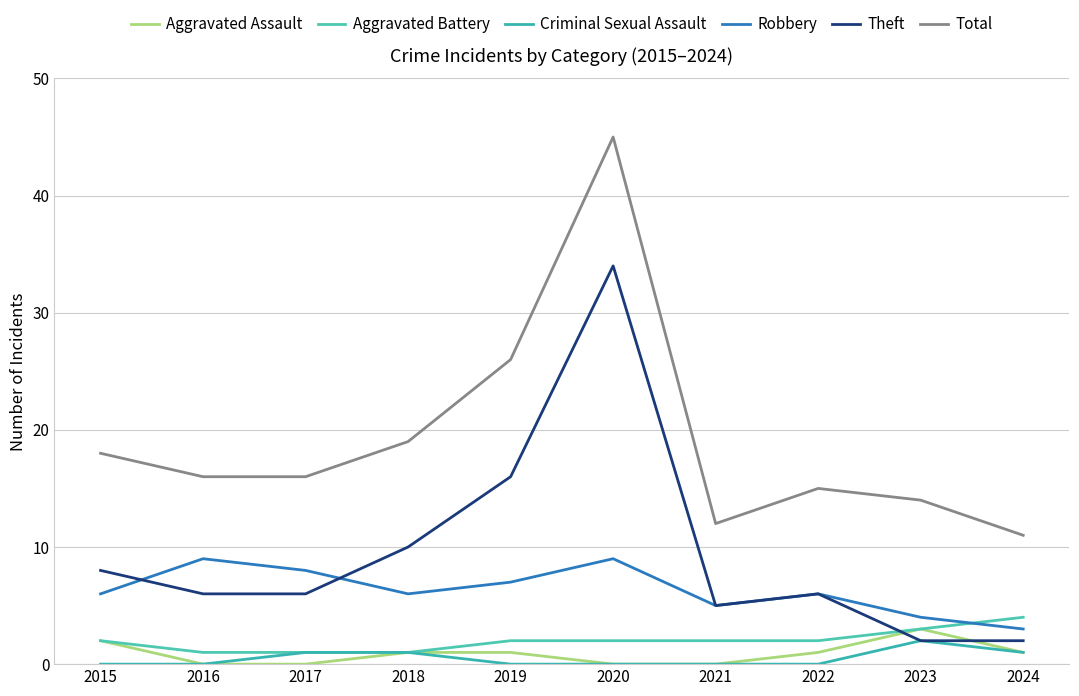

What is the sum of the Criminal Sexual Assault values at 2018 and 2021?

1